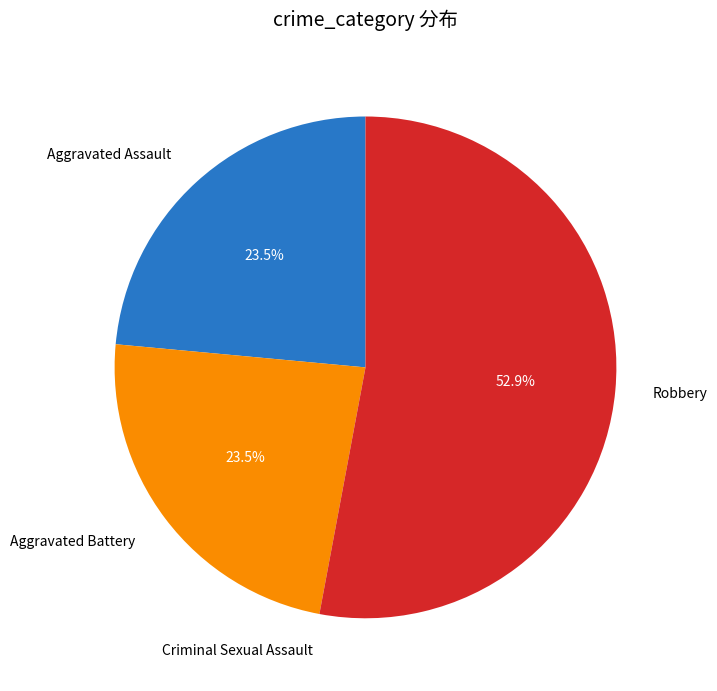

What is the largest slice in the pie chart?

Robbery